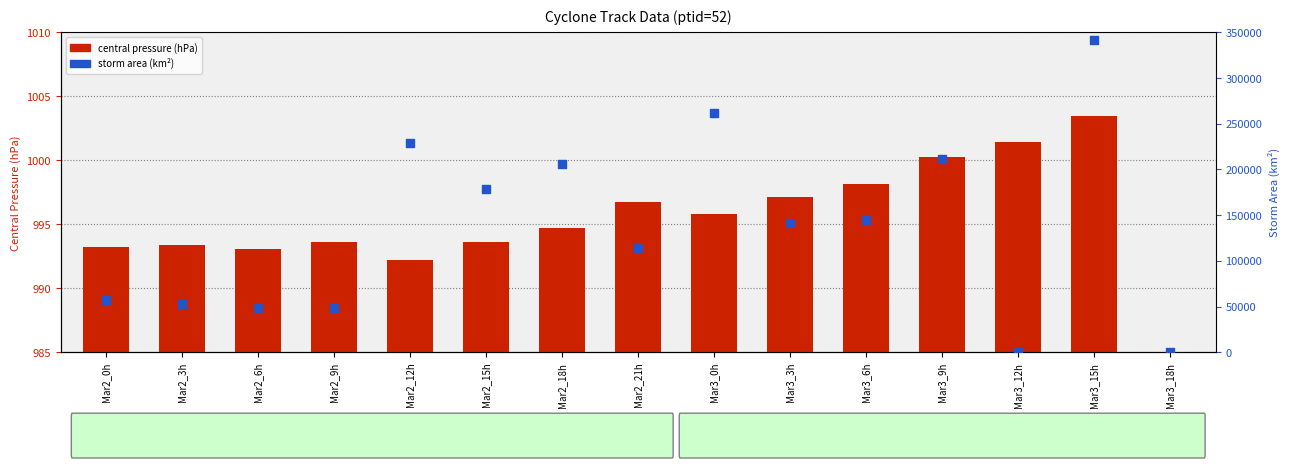

Which series reaches the minimum Y coordinate?

central pressure (hPa)